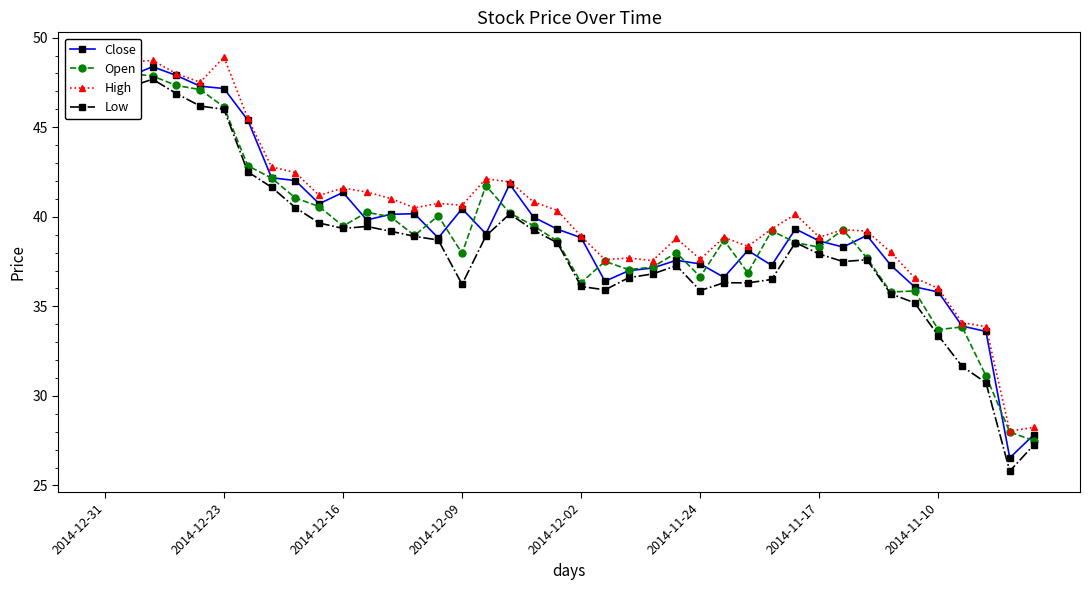

What is the total value across all series at 12?

160.3